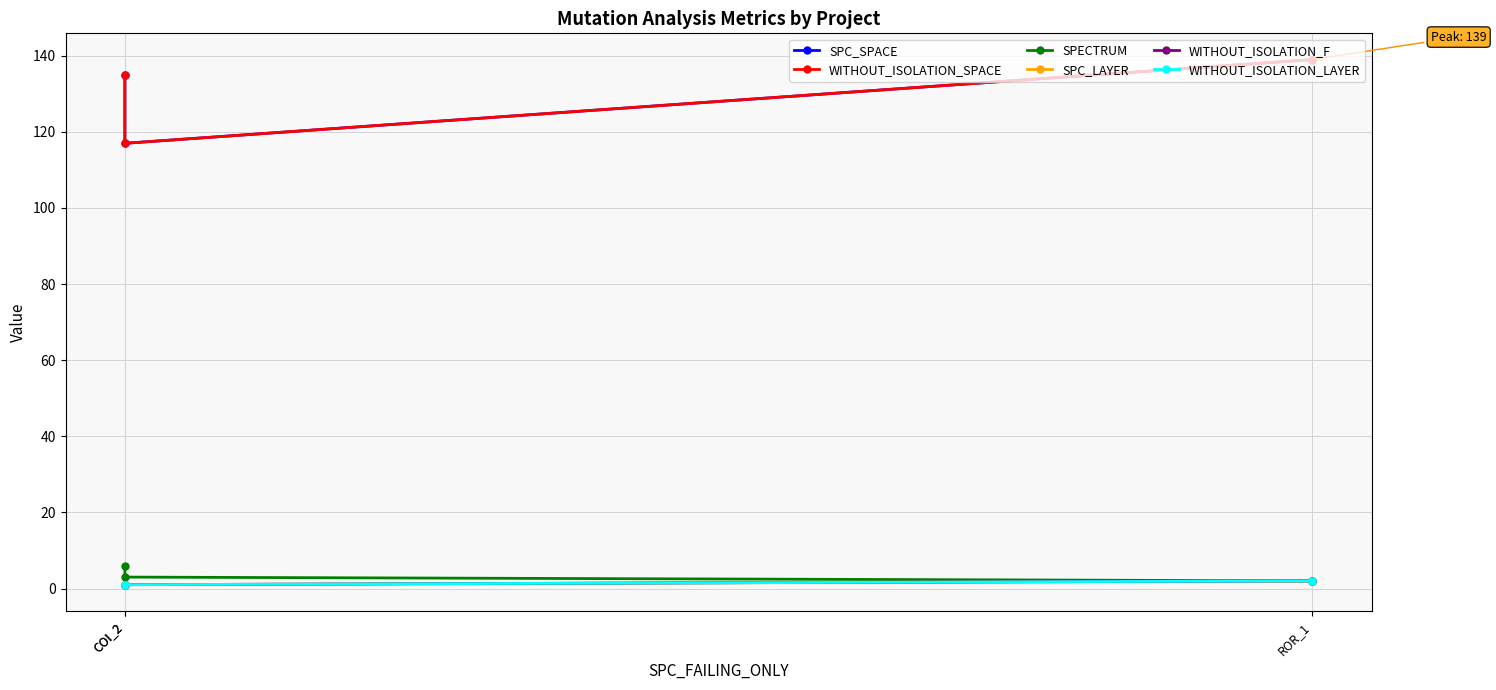

What is the sum of all WITHOUT_ISOLATION_SPACE values?

391